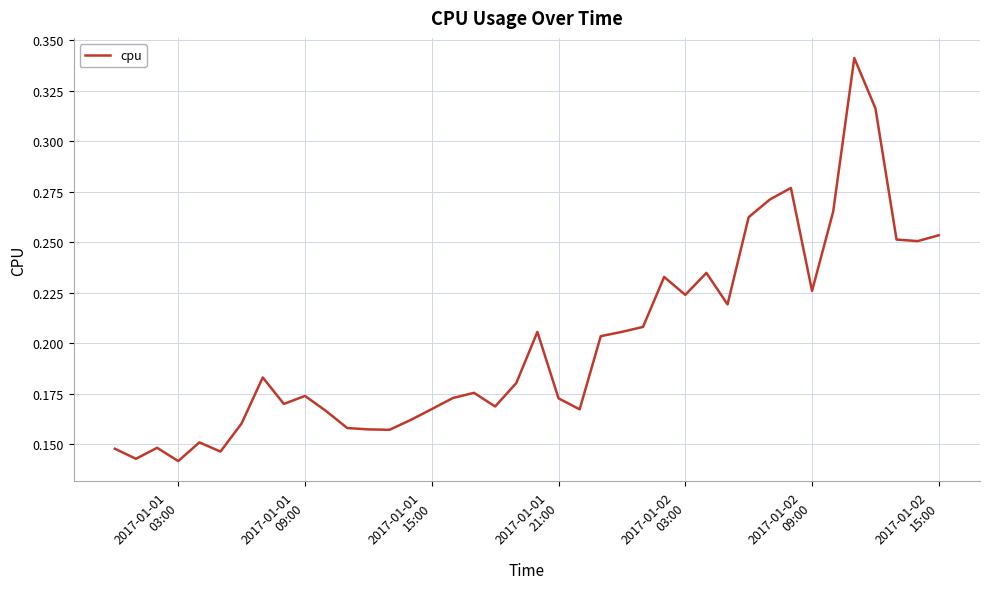

Does the chart display data point markers on the line(s)?

No